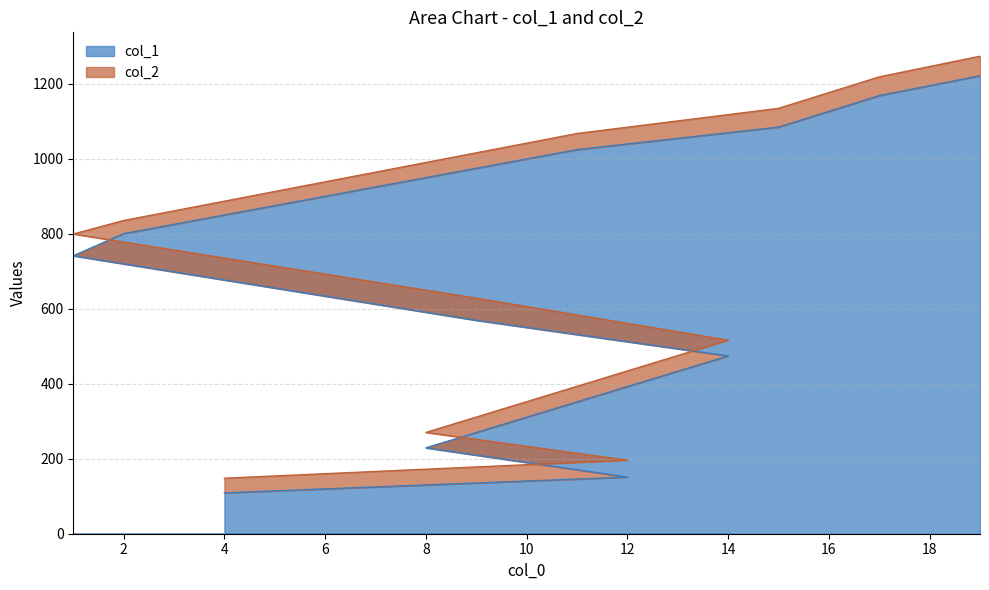

What is the label of the 5th point from the right?

2